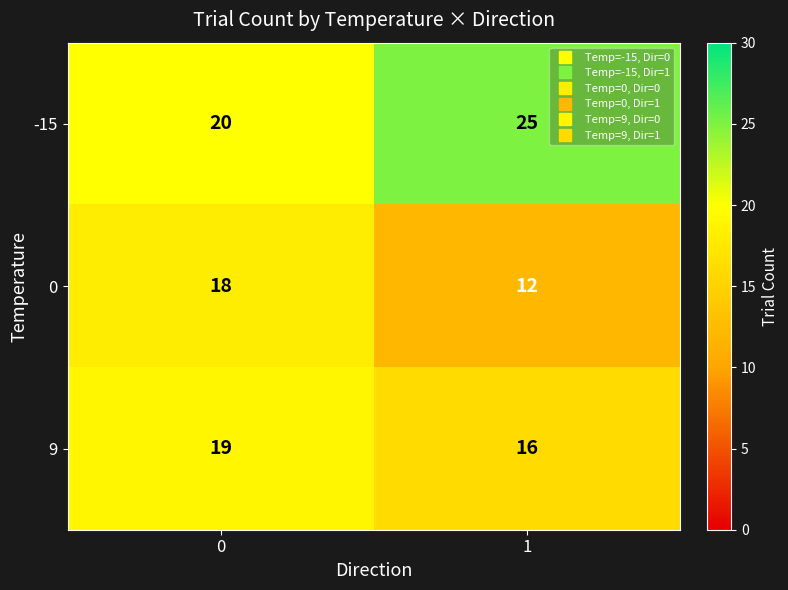

True or false: 0 has a value of 32 at 0.

False